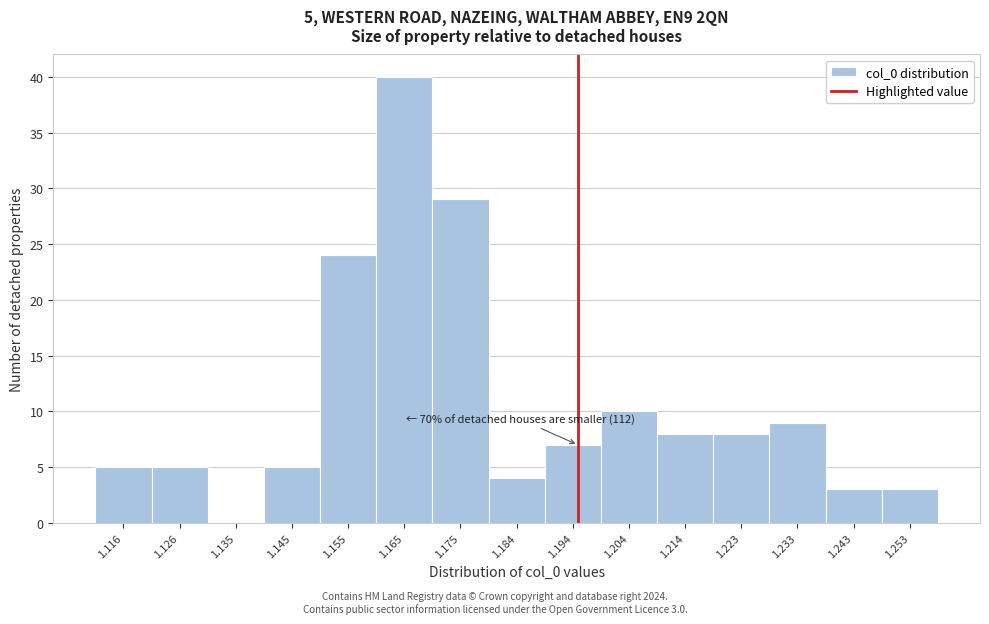

Over which range of the x-axis is the bar tallest?

1.160 to 1.170